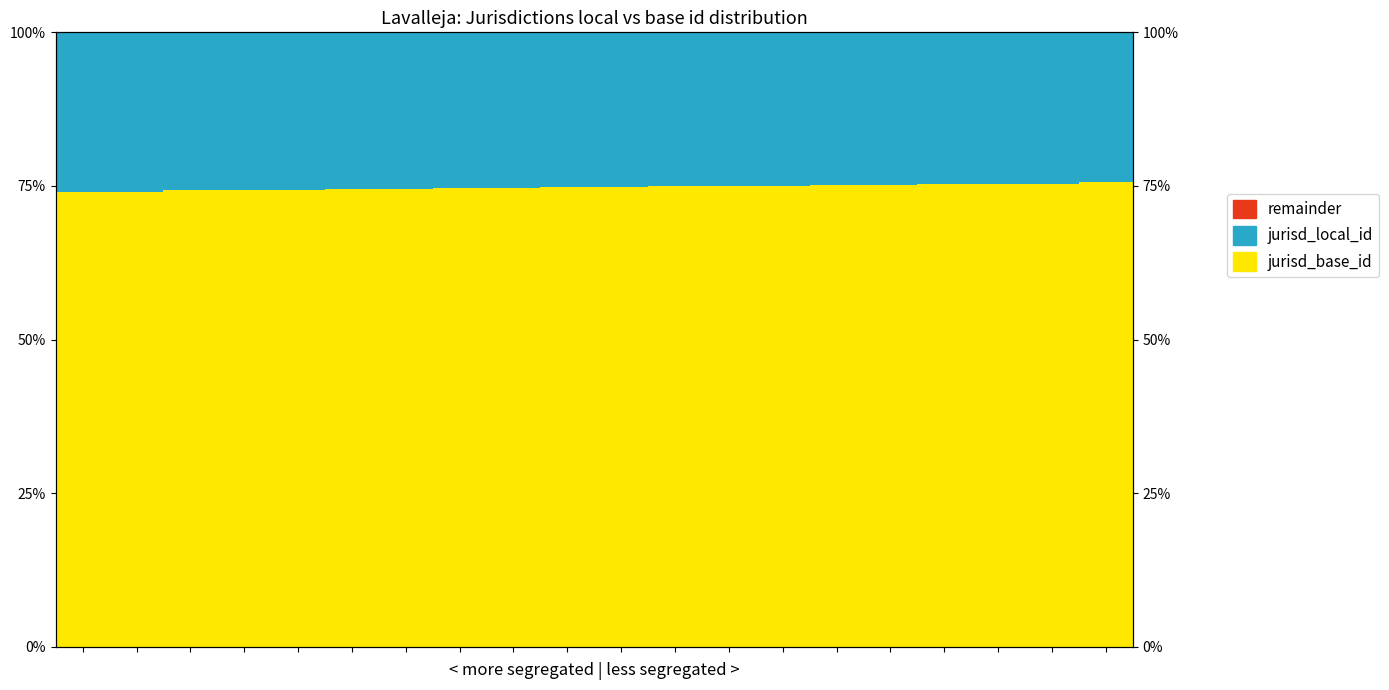

Reading left to right, list all the values displayed in this chart.

jurisd_base_id: 74.0	74.0	74.3	74.4	74.4	74.5	74.5	74.7	74.7	74.8	74.9	74.9	75.0	75.1	75.1	75.2	75.3	75.3	75.4	75.6
jurisd_local_id: 26.0	26.0	25.7	25.6	25.6	25.5	25.5	25.3	25.3	25.2	25.1	25.1	25.0	24.9	24.9	24.8	24.7	24.7	24.6	24.4
remainder: 0.0	0.0	0.0	0.0	0.0	0.0	0.0	0.0	0.0	0.0	0.0	0.0	0.0	0.0	0.0	0.0	0.0	0.0	0.0	0.0